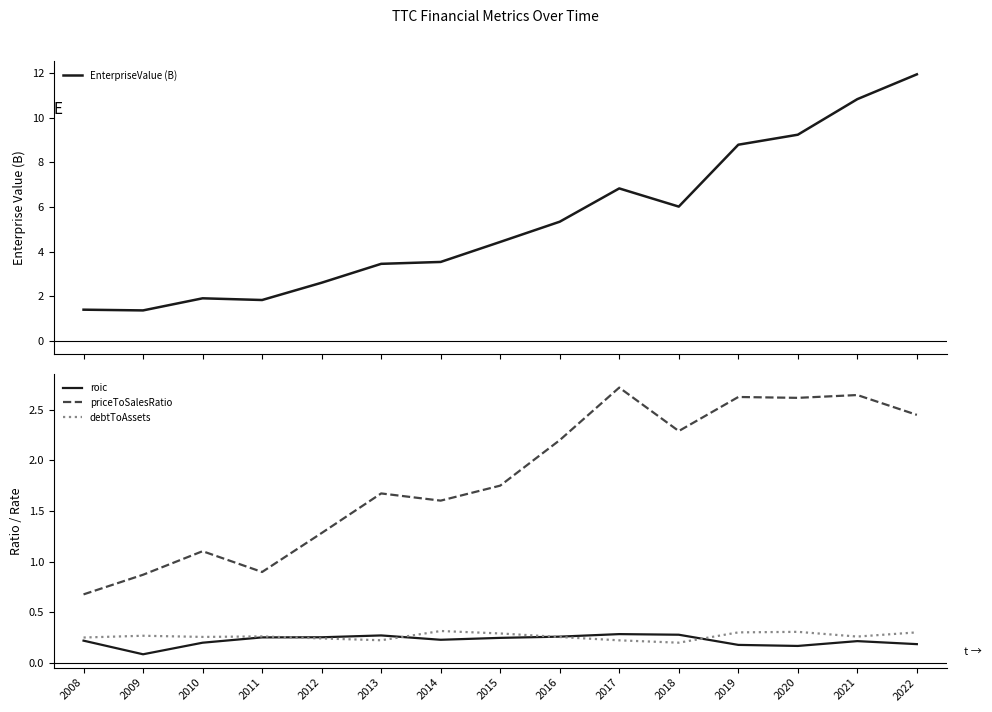

What is the spread (max minus min) of values at 2010?

1.7